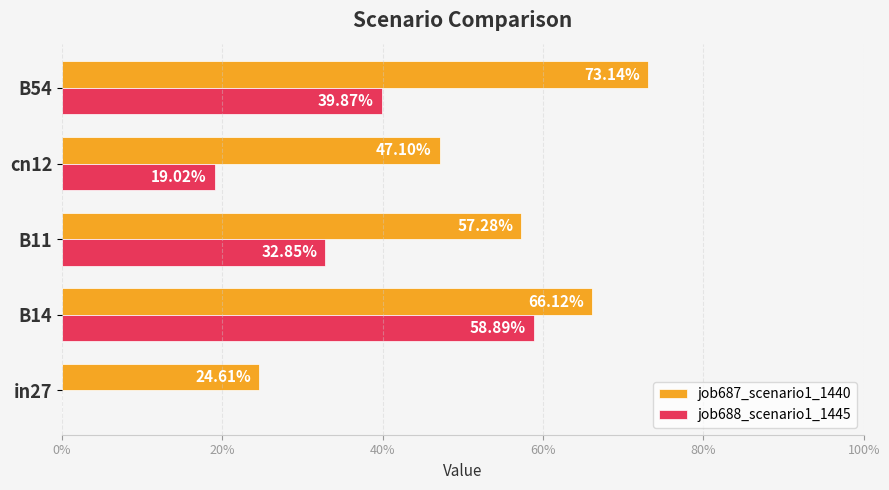

What are all the series names shown in the legend?

job687_scenario1_1440, job688_scenario1_1445